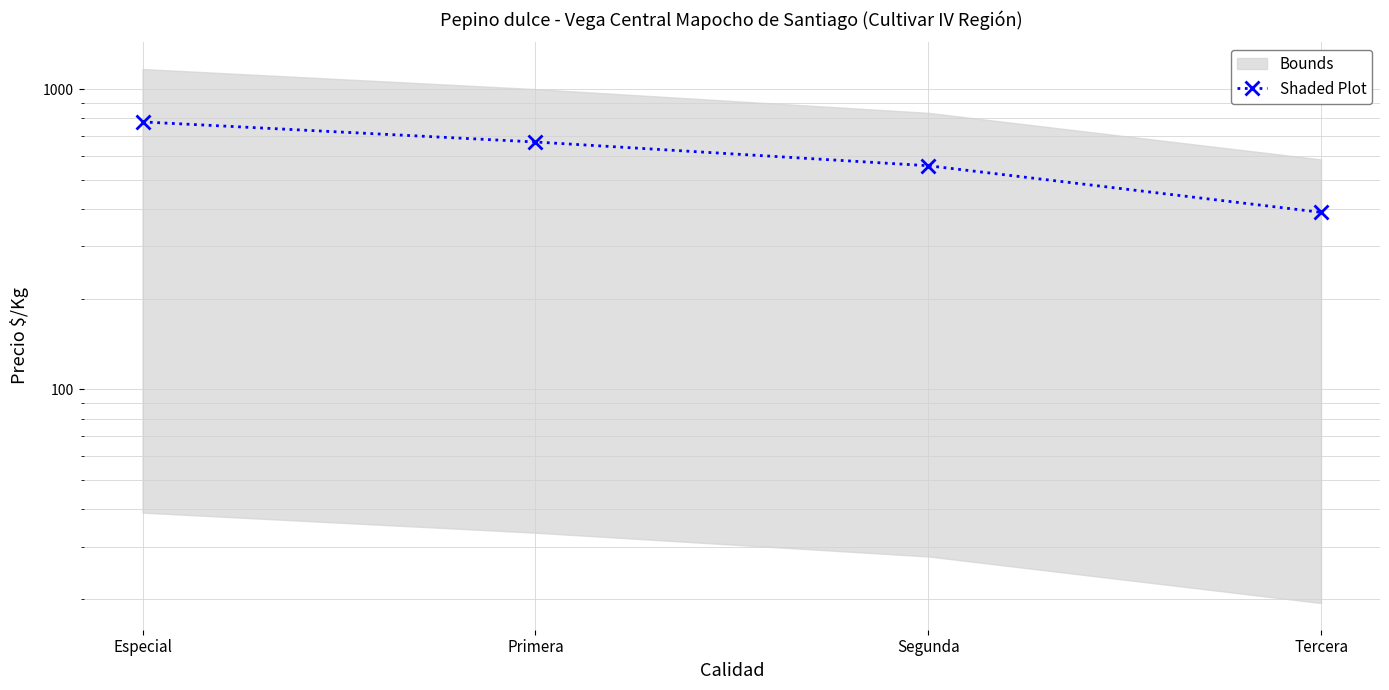

Approximately how many times larger is the value at Primera compared to Especial?

0.9